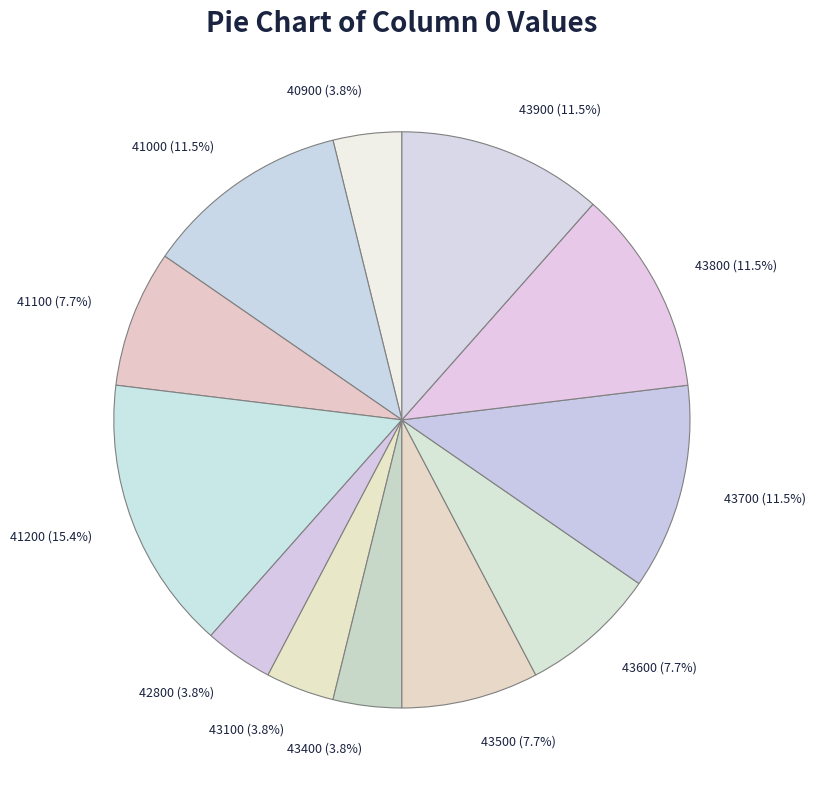

Between 43700 and 43600, which is larger?

43700